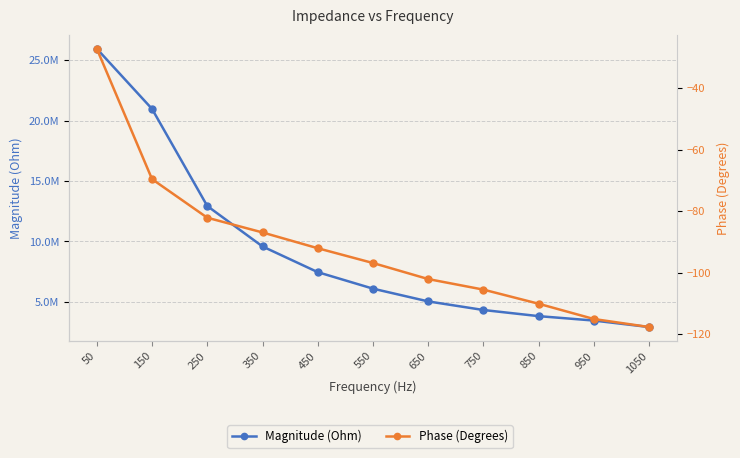

Rank the series at 550 from lowest to highest value.

Phase (Degrees), Magnitude (Ohm)